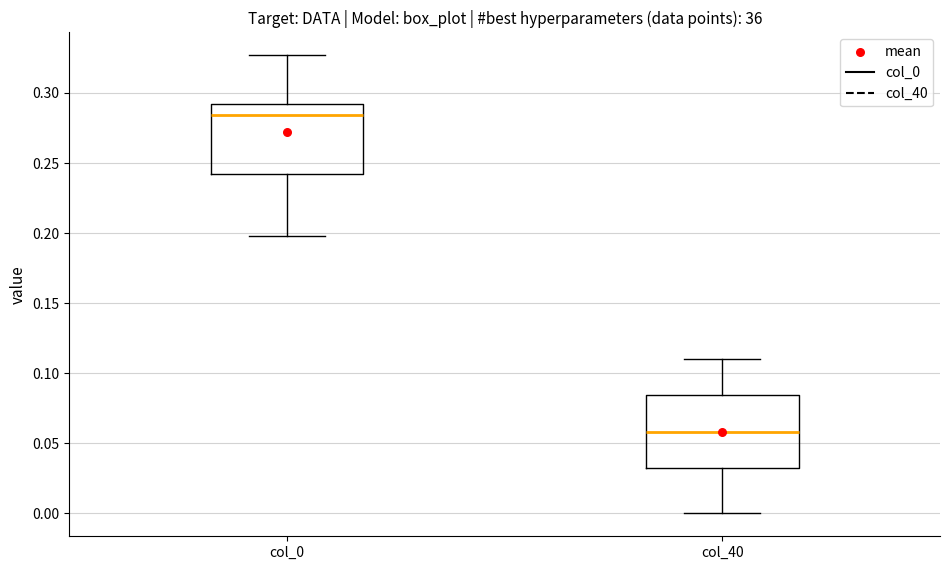

Where is the upper edge of the box for col_0 on the y-axis? The values are not printed on the chart, so give them approximately, as read against the axis.

0.290